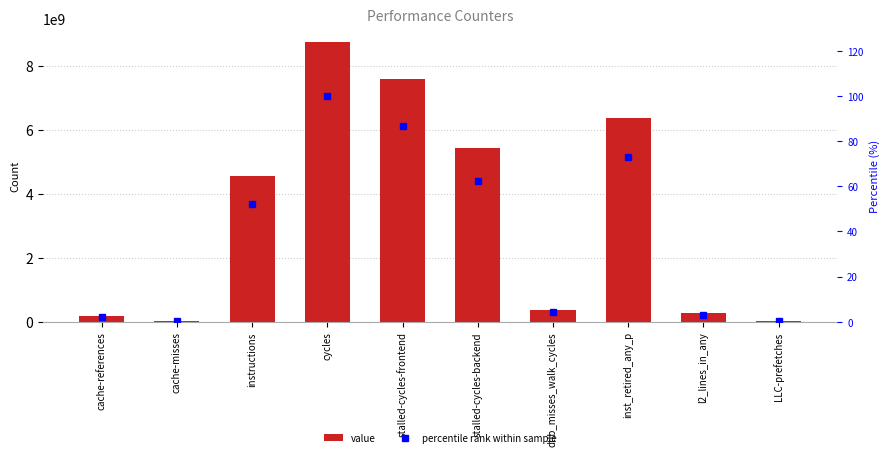

What are all the series names shown in the legend?

value, percentile rank within sample